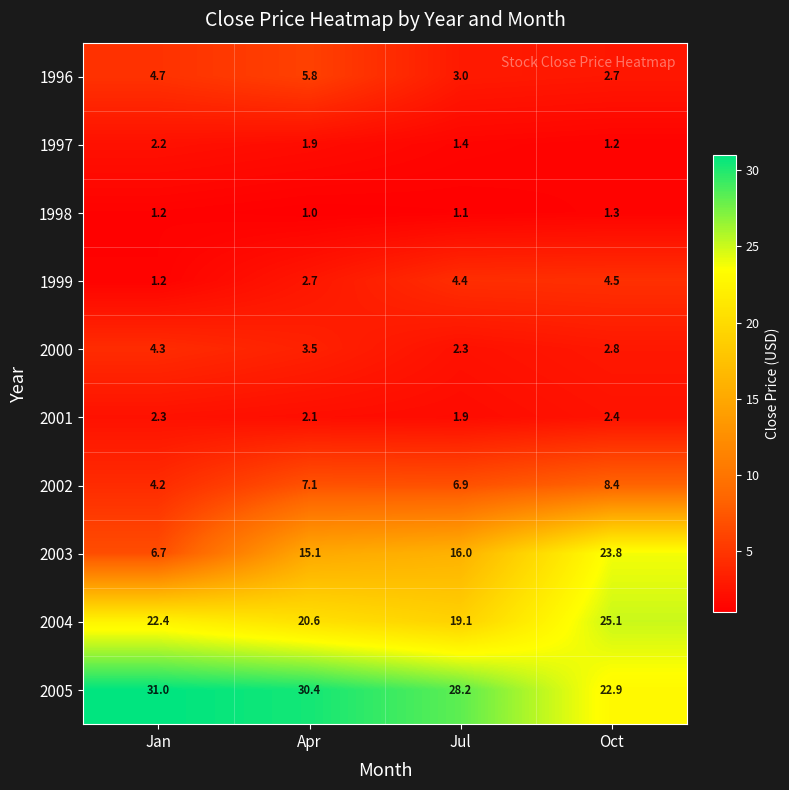

What is the greatest value displayed?

31.0